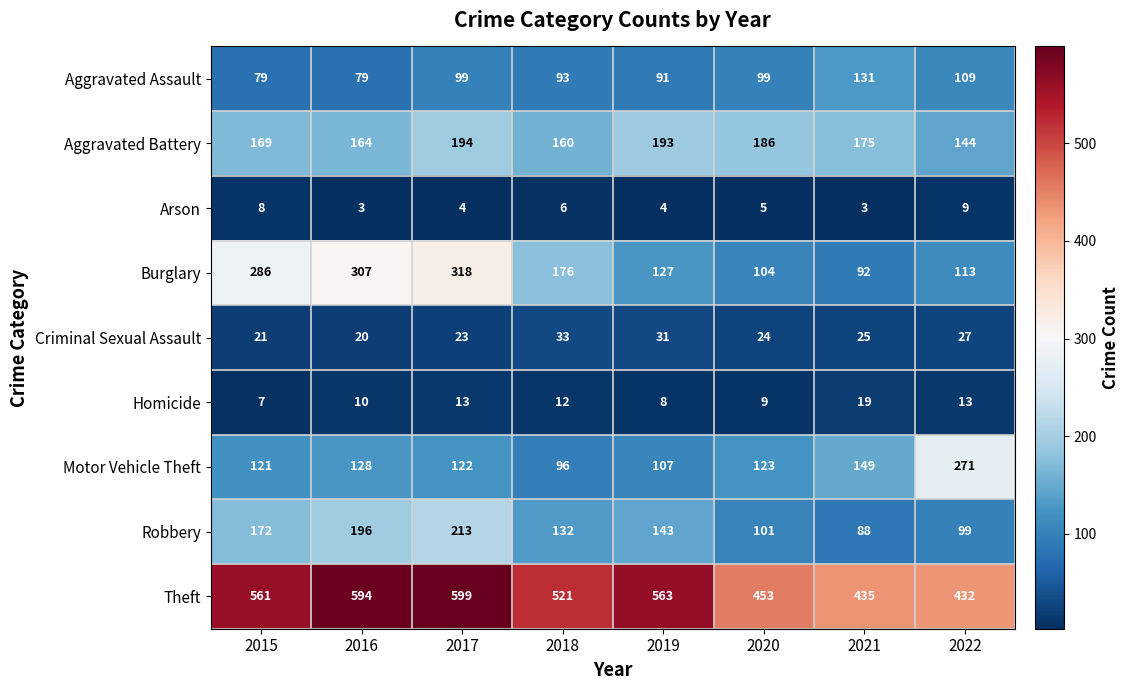

At which label is Arson closest to 6?

2018